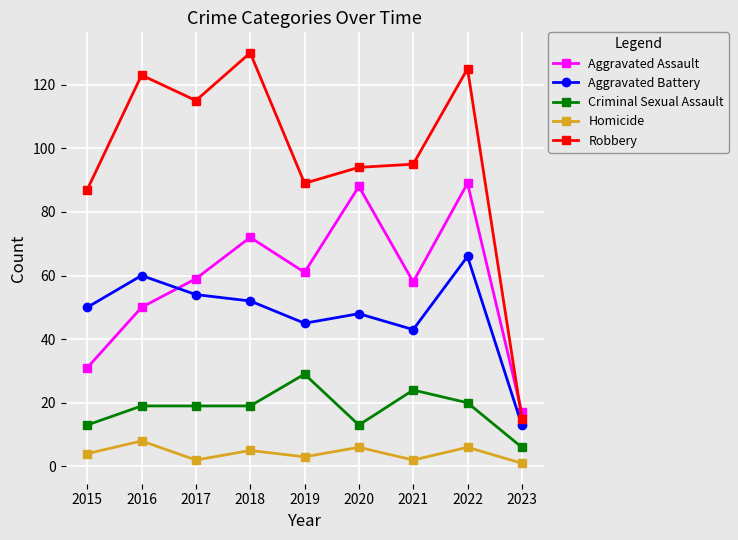

What is the lowest value of the Criminal Sexual Assault series?

6